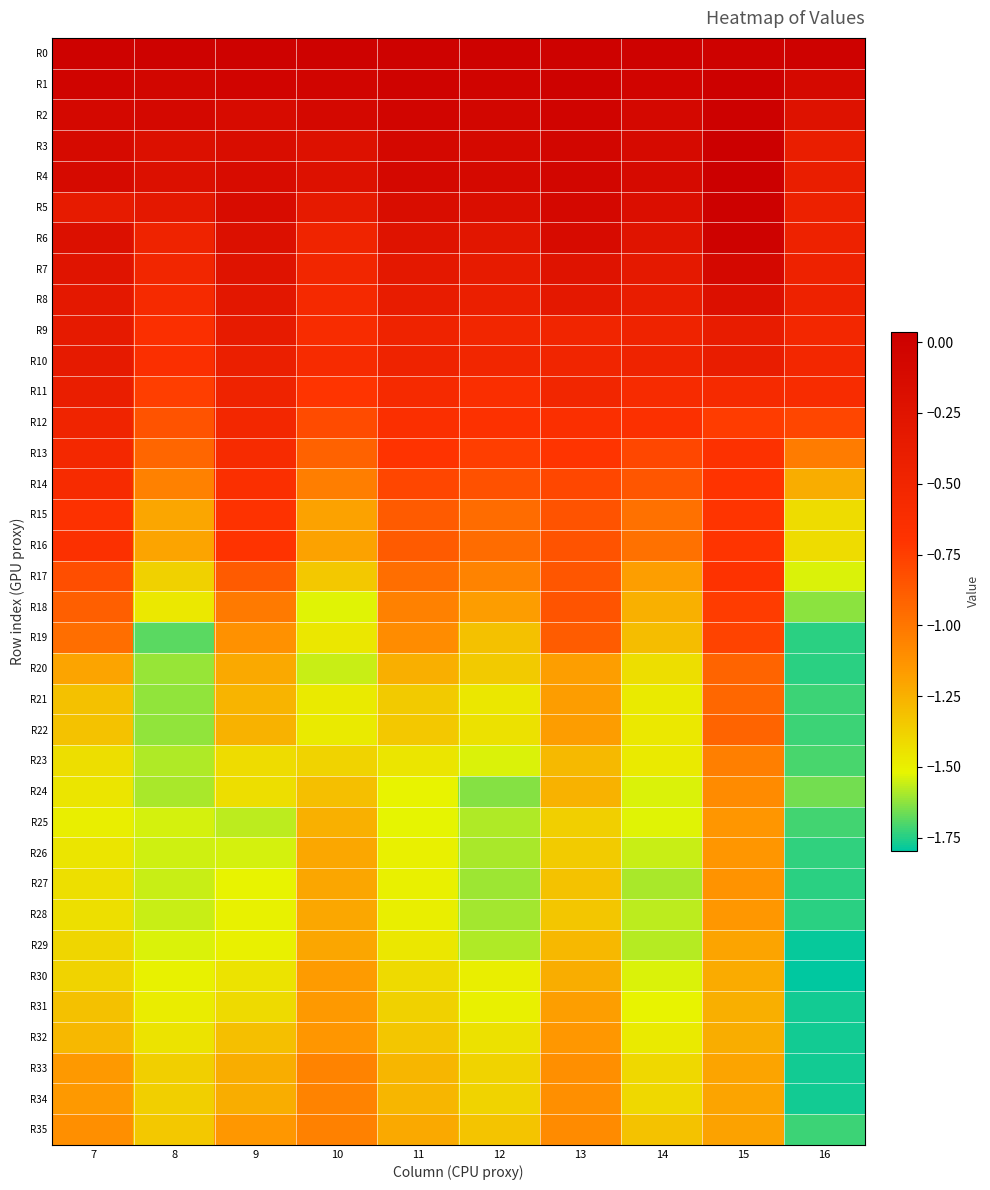

Reading left to right, extract all data points from this chart.

R0: 7=0.0	8=0.0	9=0.0	10=0.0	11=0.0	12=0.0	13=0.0	14=0.0	15=0.0	16=0.0
R1: 7=-0.0	8=-0.1	9=-0.0	10=-0.0	11=-0.0	12=-0.0	13=-0.0	14=-0.0	15=0.0	16=-0.1
R2: 7=-0.1	8=-0.1	9=-0.1	10=-0.1	11=-0.0	12=-0.1	13=-0.0	14=-0.1	15=0.0	16=-0.2
R3: 7=-0.1	8=-0.2	9=-0.2	10=-0.2	11=-0.1	12=-0.1	13=-0.1	14=-0.1	15=0.0	16=-0.4
R4: 7=-0.1	8=-0.2	9=-0.1	10=-0.2	11=-0.1	12=-0.1	13=-0.1	14=-0.1	15=0.0	16=-0.4
R5: 7=-0.4	8=-0.3	9=-0.1	10=-0.3	11=-0.2	12=-0.2	13=-0.1	14=-0.2	15=0.0	16=-0.4
R6: 7=-0.2	8=-0.5	9=-0.2	10=-0.5	11=-0.2	12=-0.3	13=-0.1	14=-0.3	15=-0.0	16=-0.5
R7: 7=-0.3	8=-0.5	9=-0.2	10=-0.5	11=-0.3	12=-0.4	13=-0.2	14=-0.3	15=-0.1	16=-0.5
R8: 7=-0.3	8=-0.6	9=-0.3	10=-0.6	11=-0.4	12=-0.4	13=-0.3	14=-0.4	15=-0.2	16=-0.5
R9: 7=-0.3	8=-0.6	9=-0.4	10=-0.6	11=-0.5	12=-0.5	13=-0.5	14=-0.5	15=-0.4	16=-0.5
R10: 7=-0.3	8=-0.6	9=-0.4	10=-0.6	11=-0.5	12=-0.5	13=-0.5	14=-0.5	15=-0.4	16=-0.5
R11: 7=-0.4	8=-0.7	9=-0.5	10=-0.7	11=-0.6	12=-0.6	13=-0.5	14=-0.6	15=-0.6	16=-0.6
R12: 7=-0.5	8=-0.8	9=-0.5	10=-0.8	11=-0.6	12=-0.7	13=-0.6	14=-0.7	15=-0.7	16=-0.8
R13: 7=-0.5	8=-0.9	9=-0.6	10=-0.9	11=-0.7	12=-0.8	13=-0.7	14=-0.8	15=-0.7	16=-1.0
R14: 7=-0.6	8=-1.0	9=-0.6	10=-1.0	11=-0.8	12=-0.8	13=-0.8	14=-0.9	15=-0.7	16=-1.2
R15: 7=-0.7	8=-1.2	9=-0.7	10=-1.2	11=-0.9	12=-1.0	13=-0.8	14=-1.0	15=-0.7	16=-1.4
R16: 7=-0.7	8=-1.2	9=-0.7	10=-1.2	11=-0.9	12=-1.0	13=-0.8	14=-1.0	15=-0.7	16=-1.4
R17: 7=-0.8	8=-1.4	9=-0.9	10=-1.3	11=-1.0	12=-1.1	13=-0.9	14=-1.2	15=-0.7	16=-1.5
R18: 7=-0.9	8=-1.5	9=-1.0	10=-1.5	11=-1.0	12=-1.2	13=-0.8	14=-1.2	15=-0.7	16=-1.6
R19: 7=-1.0	8=-1.7	9=-1.1	10=-1.5	11=-1.1	12=-1.3	13=-0.9	14=-1.3	15=-0.8	16=-1.7
R20: 7=-1.2	8=-1.6	9=-1.2	10=-1.6	11=-1.2	12=-1.4	13=-1.2	14=-1.4	15=-0.9	16=-1.7
R21: 7=-1.3	8=-1.6	9=-1.3	10=-1.5	11=-1.4	12=-1.5	13=-1.2	14=-1.5	15=-0.9	16=-1.7
R22: 7=-1.3	8=-1.6	9=-1.3	10=-1.5	11=-1.3	12=-1.4	13=-1.2	14=-1.5	15=-0.9	16=-1.7
R23: 7=-1.4	8=-1.6	9=-1.4	10=-1.4	11=-1.5	12=-1.5	13=-1.3	14=-1.5	15=-1.0	16=-1.7
R24: 7=-1.5	8=-1.6	9=-1.4	10=-1.3	11=-1.5	12=-1.6	13=-1.3	14=-1.5	15=-1.1	16=-1.7
R25: 7=-1.5	8=-1.5	9=-1.6	10=-1.2	11=-1.5	12=-1.6	13=-1.4	14=-1.5	15=-1.1	16=-1.7
R26: 7=-1.5	8=-1.5	9=-1.5	10=-1.2	11=-1.5	12=-1.6	13=-1.4	14=-1.6	15=-1.1	16=-1.7
R27: 7=-1.4	8=-1.6	9=-1.5	10=-1.2	11=-1.5	12=-1.6	13=-1.3	14=-1.6	15=-1.1	16=-1.7
R28: 7=-1.4	8=-1.6	9=-1.5	10=-1.2	11=-1.5	12=-1.6	13=-1.3	14=-1.6	15=-1.1	16=-1.7
R29: 7=-1.4	8=-1.5	9=-1.5	10=-1.2	11=-1.5	12=-1.6	13=-1.3	14=-1.6	15=-1.2	16=-1.8
R30: 7=-1.4	8=-1.5	9=-1.4	10=-1.2	11=-1.4	12=-1.5	13=-1.2	14=-1.5	15=-1.2	16=-1.8
R31: 7=-1.3	8=-1.5	9=-1.4	10=-1.2	11=-1.4	12=-1.5	13=-1.2	14=-1.5	15=-1.2	16=-1.8
R32: 7=-1.3	8=-1.4	9=-1.3	10=-1.1	11=-1.3	12=-1.4	13=-1.1	14=-1.5	15=-1.2	16=-1.8
R33: 7=-1.2	8=-1.4	9=-1.2	10=-1.1	11=-1.3	12=-1.4	13=-1.1	14=-1.4	15=-1.2	16=-1.8
R34: 7=-1.2	8=-1.4	9=-1.2	10=-1.1	11=-1.3	12=-1.4	13=-1.1	14=-1.4	15=-1.2	16=-1.8
R35: 7=-1.1	8=-1.3	9=-1.1	10=-1.0	11=-1.2	12=-1.3	13=-1.1	14=-1.3	15=-1.2	16=-1.7